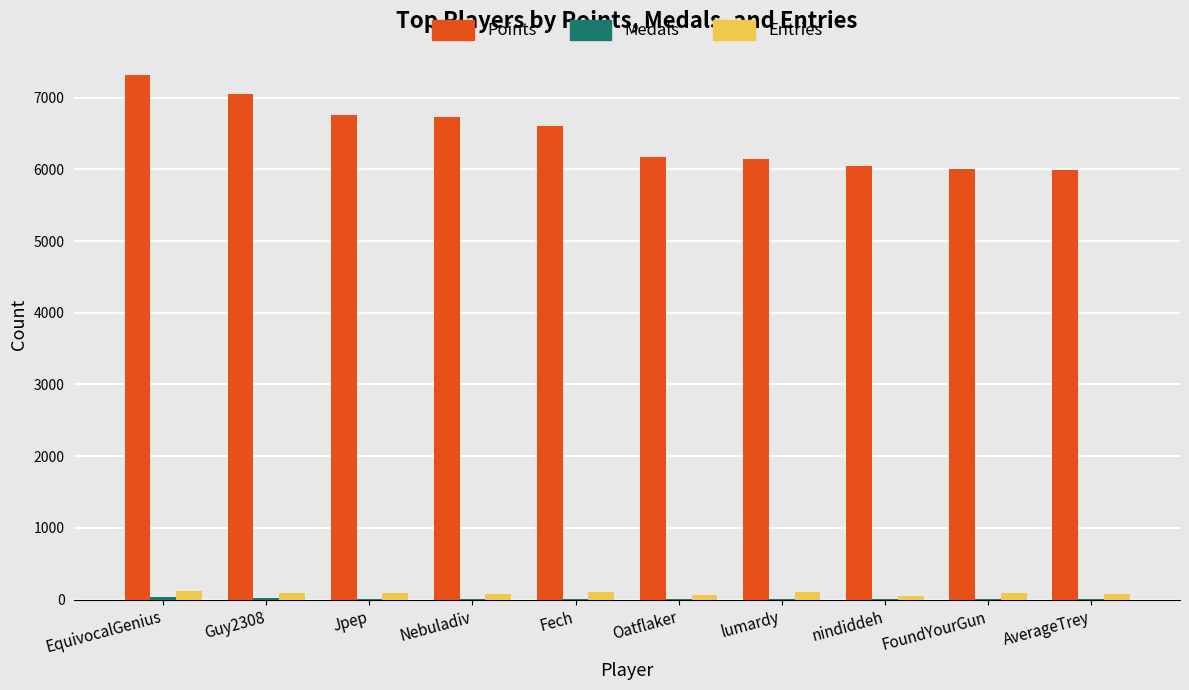

How many categories are shown in the chart?

10